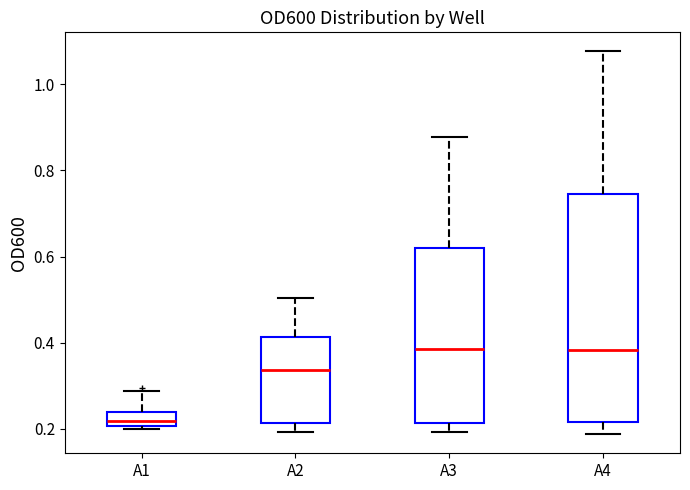

Which box is the tallest, from its lower edge to its upper edge?

A4